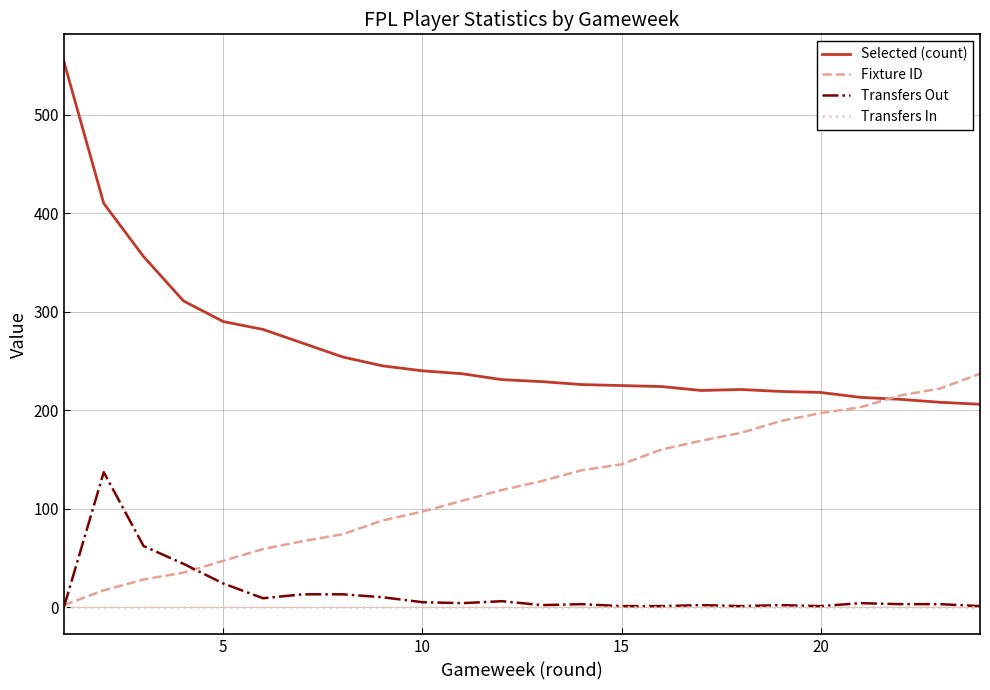

What is the average value of the Fixture ID series?

122